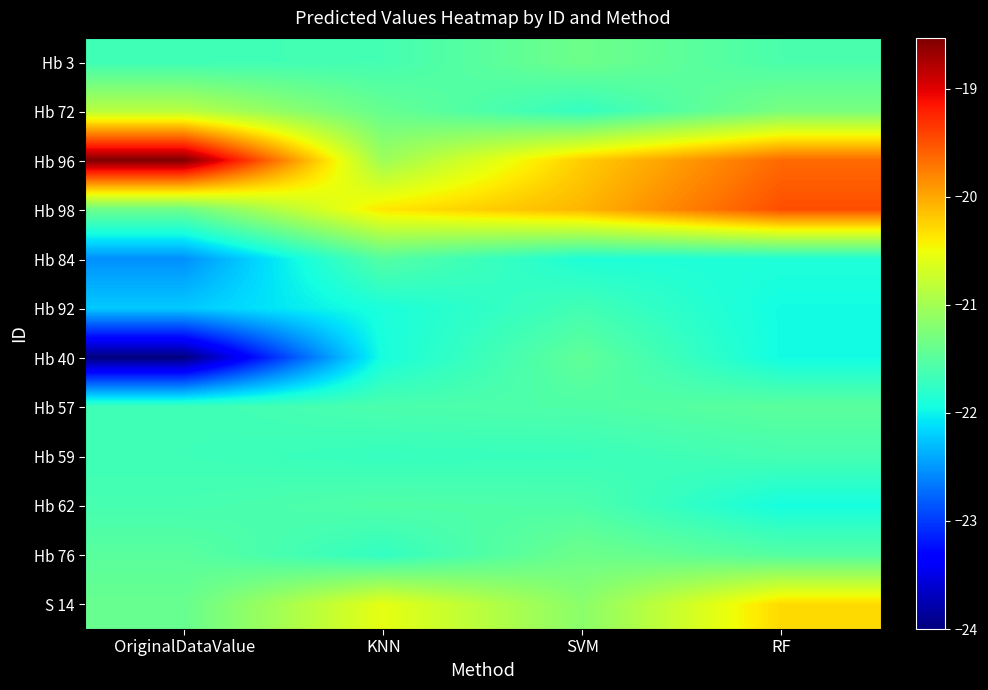

At which category is the sum across all series the highest?

RF